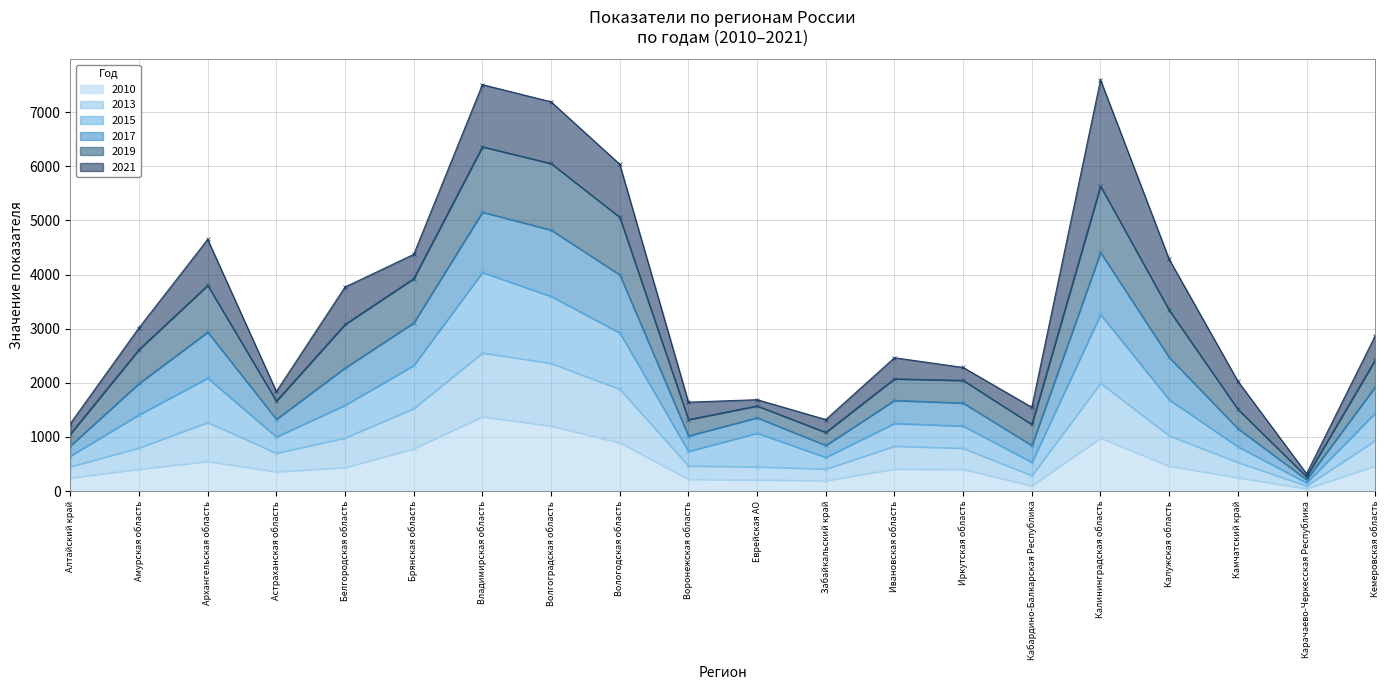

In 2017, how many points are lower than both neighbors (excluding endpoints)?

5